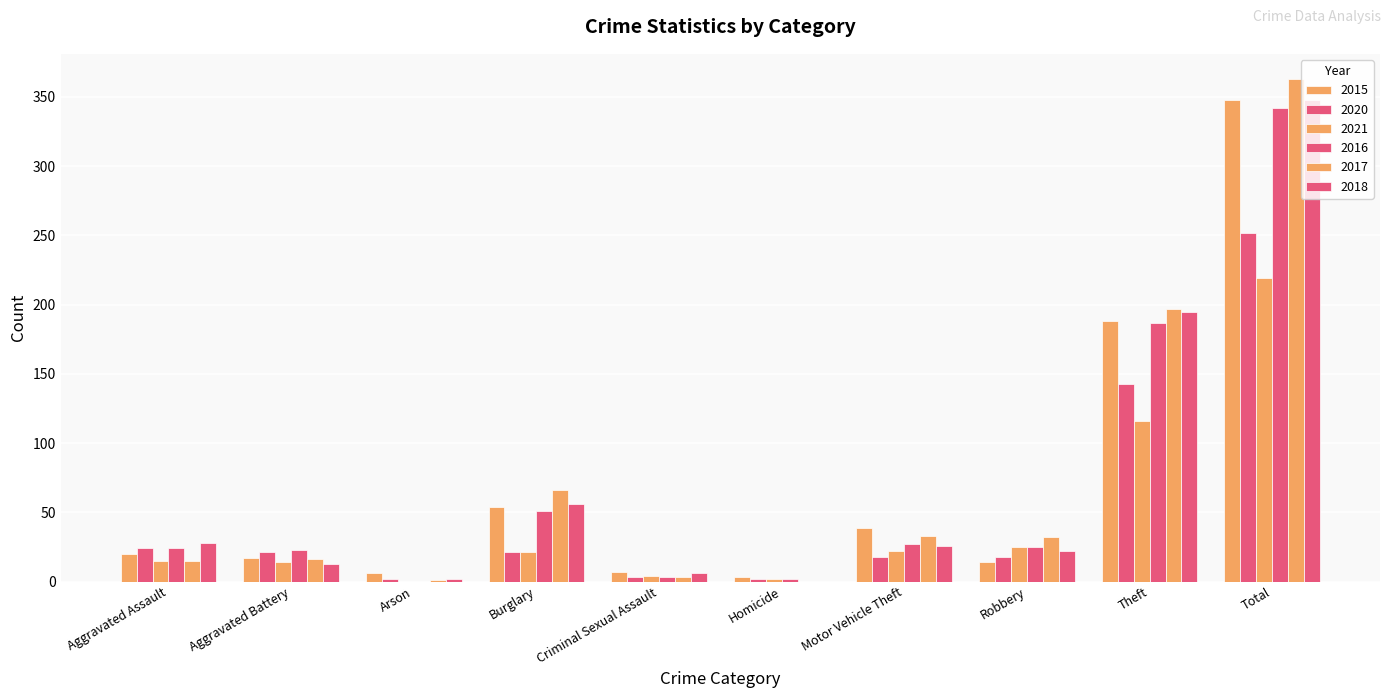

How many groups of bars are there?

10